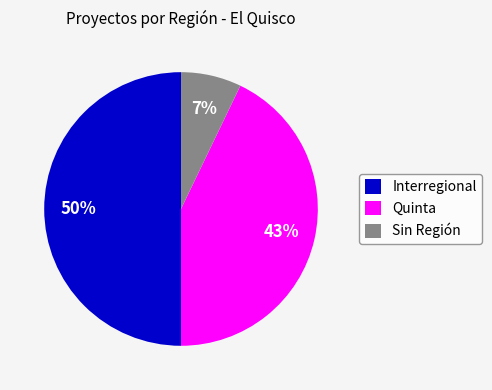

How many slices are in this pie chart?

3